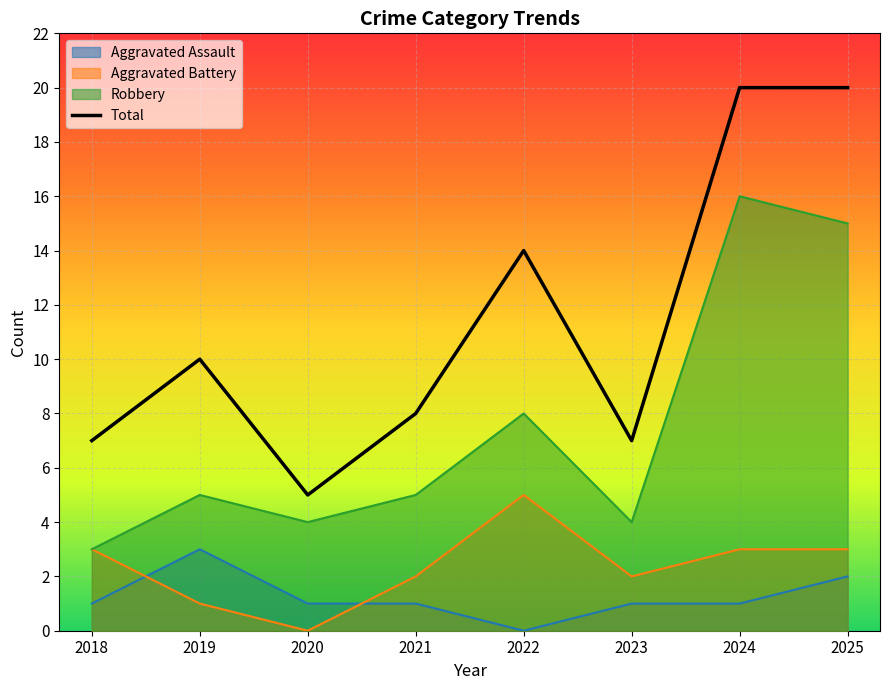

Which series has the widest spread of values?

Total